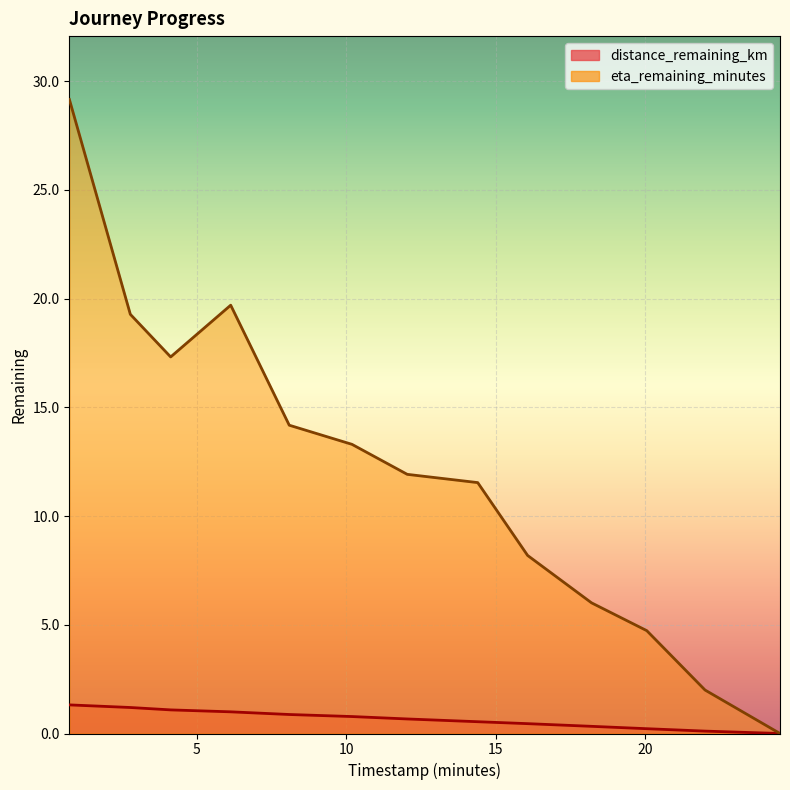

What value does the distance_remaining_km series have at 2.77?

1.2